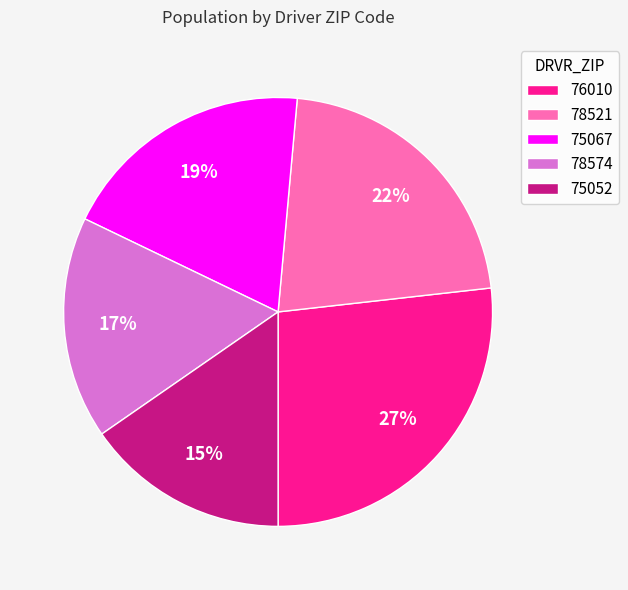

To the nearest percent, what portion does 78521 represent?

22%